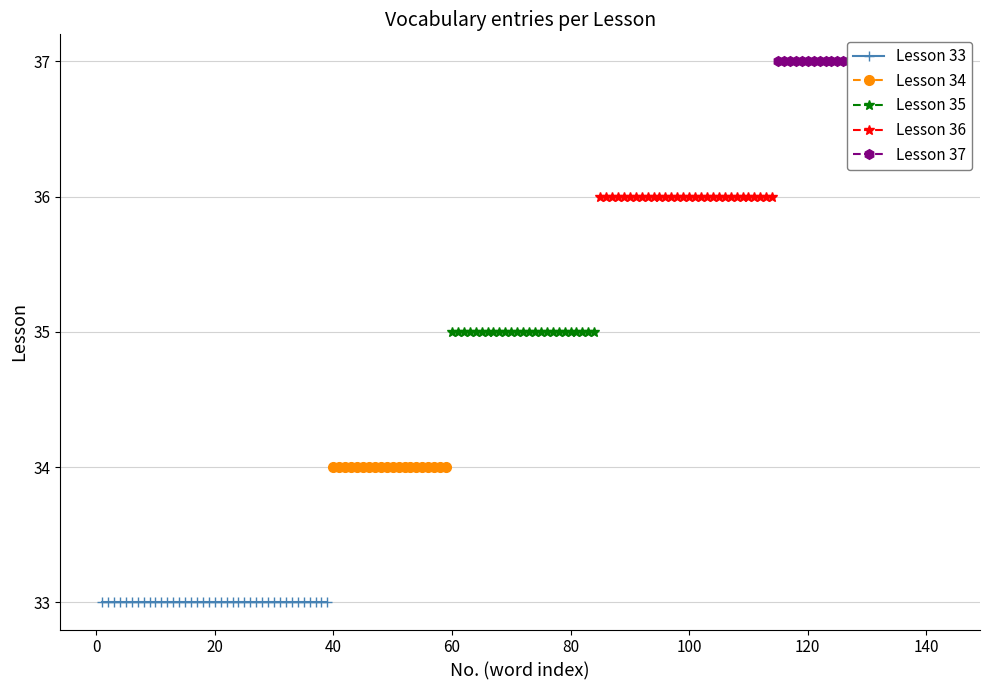

The value of Lesson 37 at 13 is 20. True or false?

False